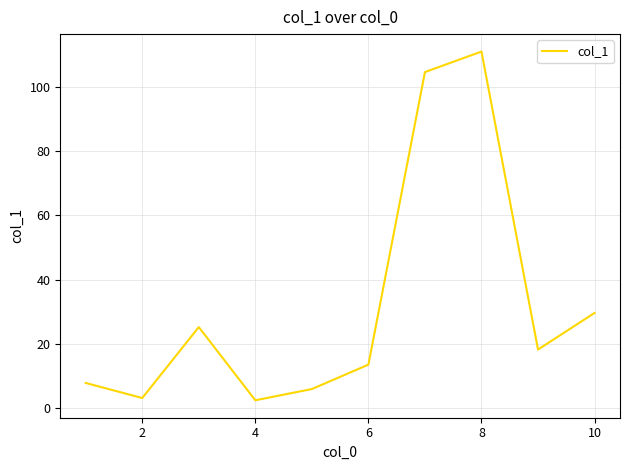

What is the difference between the maximum and second lowest values?

107.9